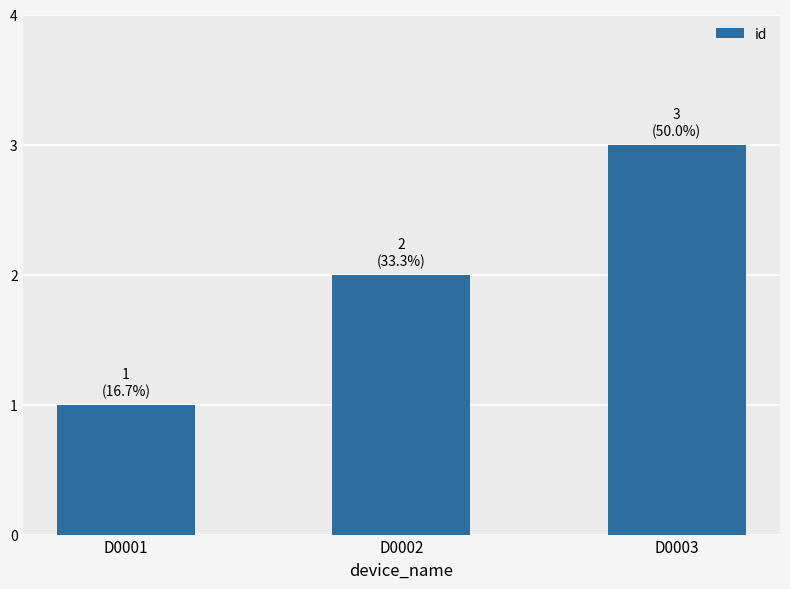

Read the value at D0002.

2